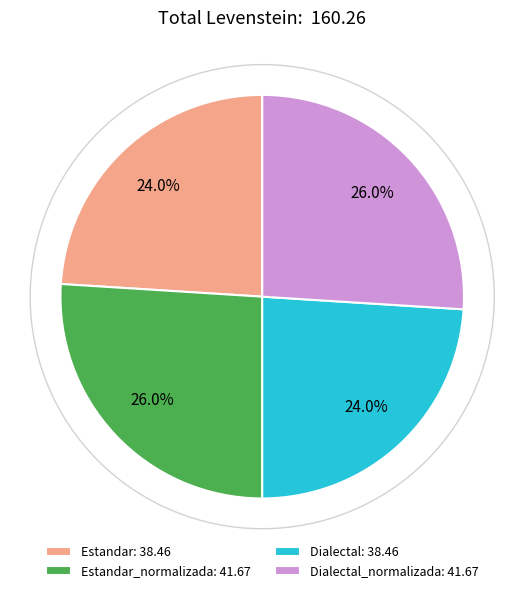

Approximately how many times larger is the value at Dialectal_normalizada: 41.67 compared to Estandar_normalizada: 41.67?

1.0